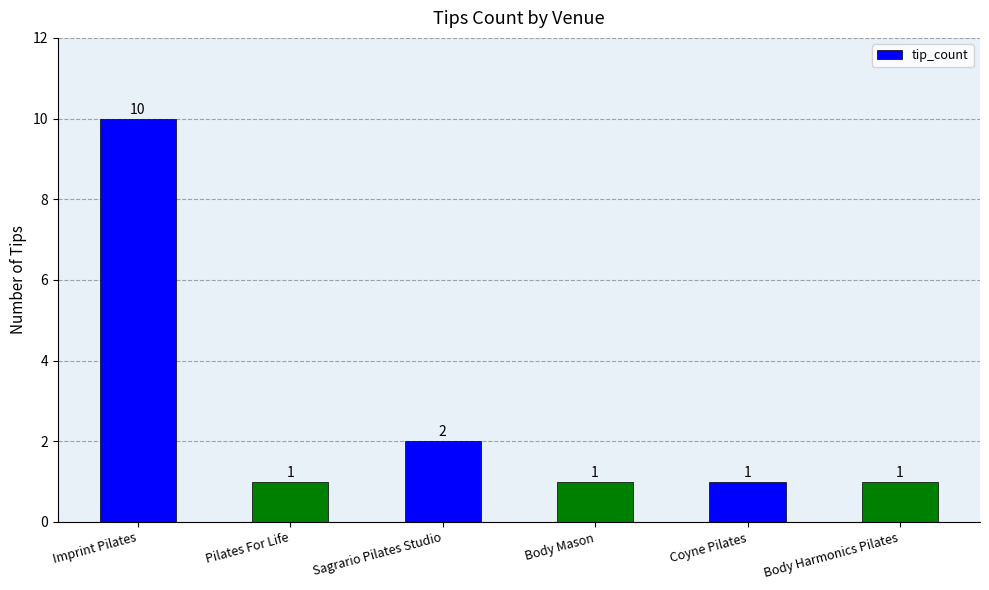

What is the label of the 5th bar from the right?

Pilates For Life